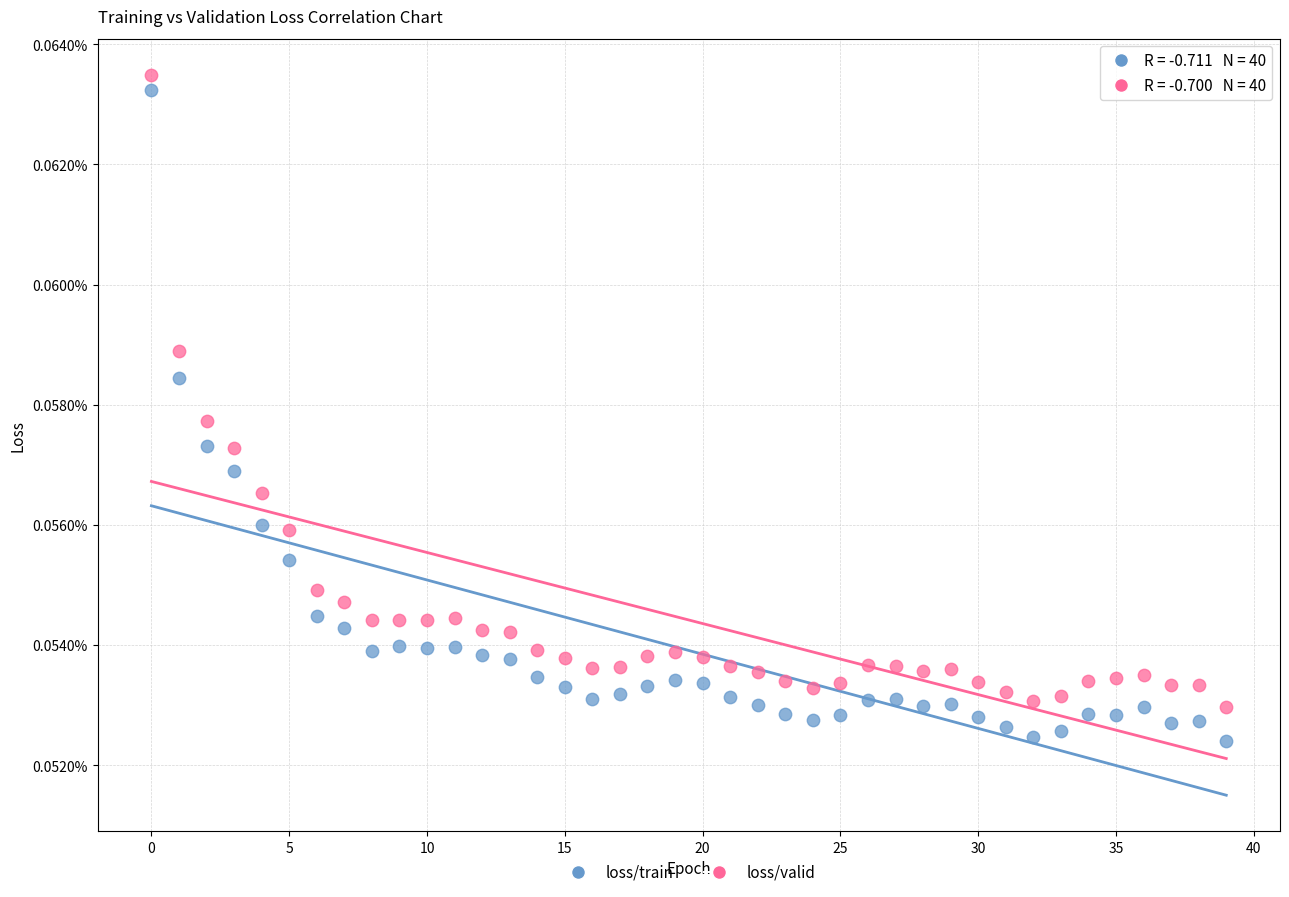

What are all the series names shown in the legend?

loss/train, loss/valid